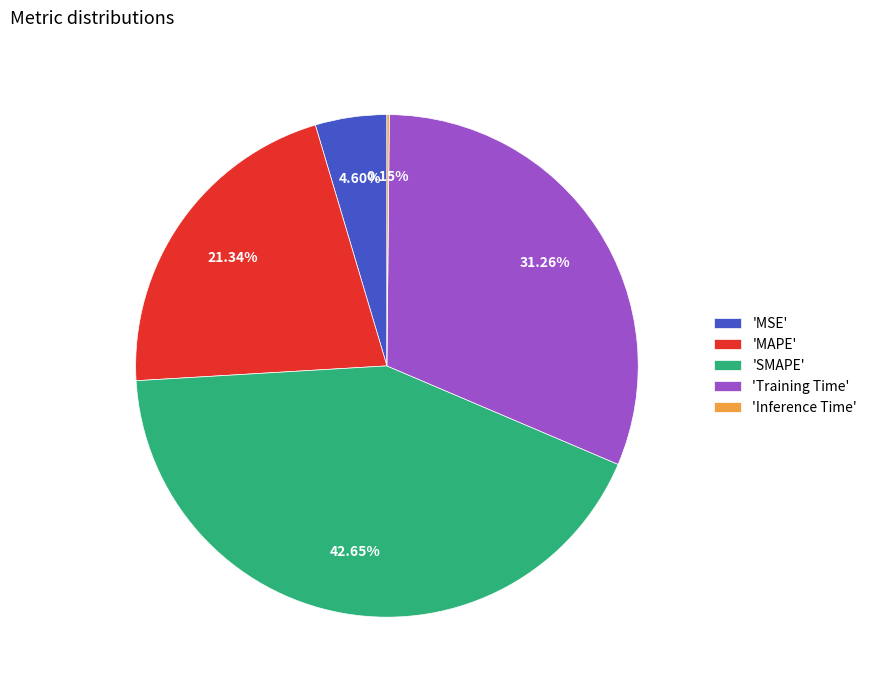

What is the largest slice in the pie chart?

'SMAPE'